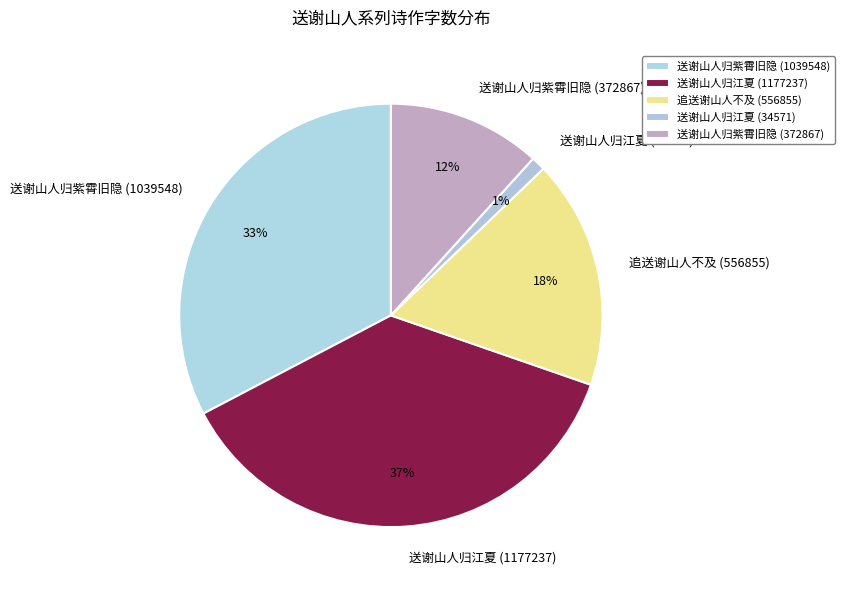

The 送谢山人归紫霄旧隐 (372867) slice represents 18% of the pie. True or false?

False